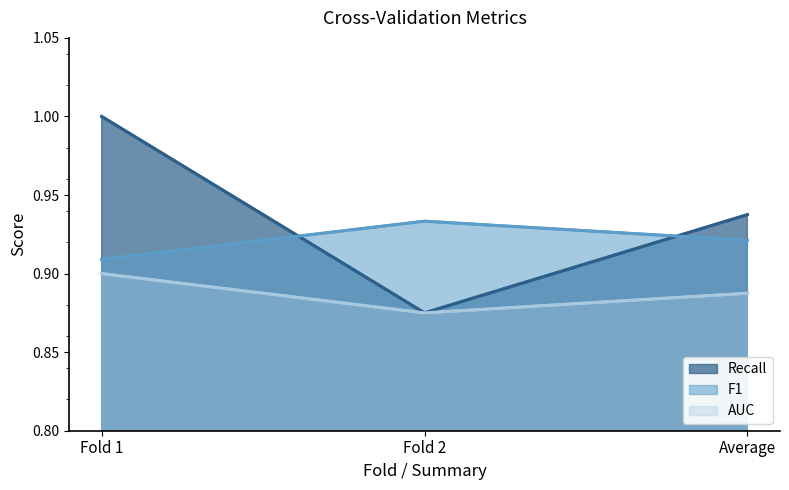

List the labels in order of AUC value, largest first.

Fold 1, Average, Fold 2